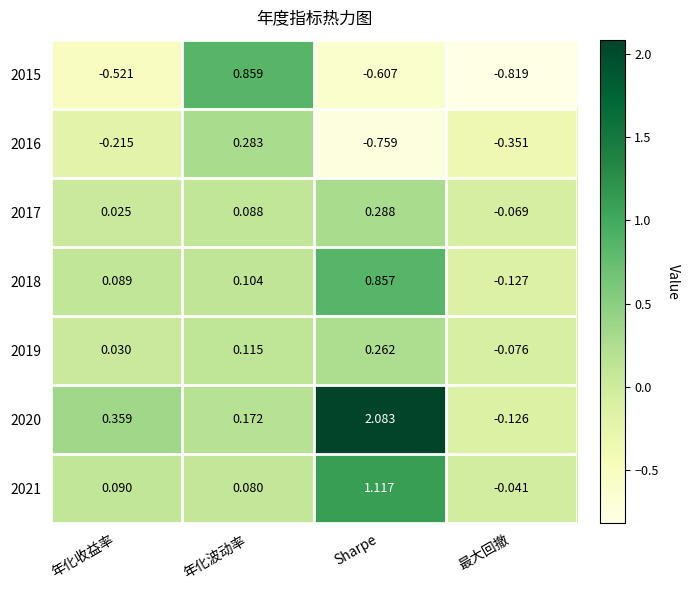

What is the difference between the highest and lowest values at 年化波动率?

0.8